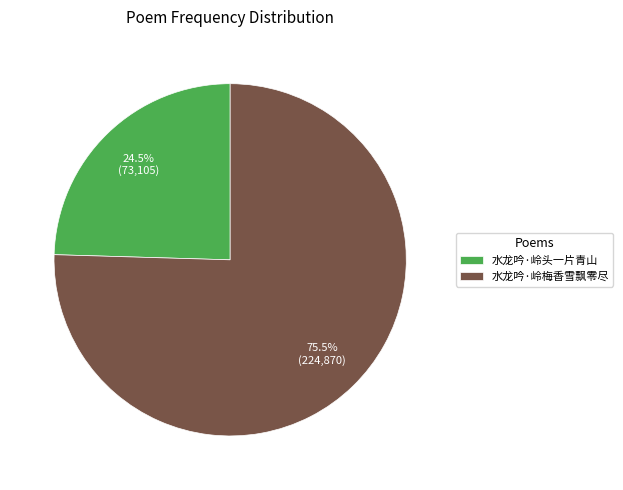

The 水龙吟·岭梅香雪飘零尽 slice represents 89% of the pie. True or false?

False